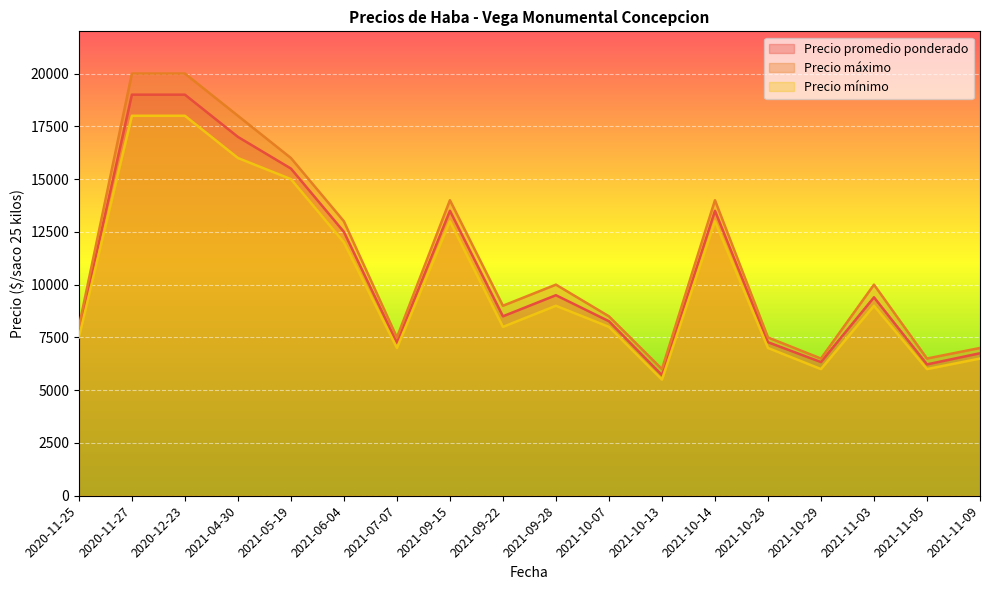

At which category does Precio máximo reach its first local valley?

2021-07-07